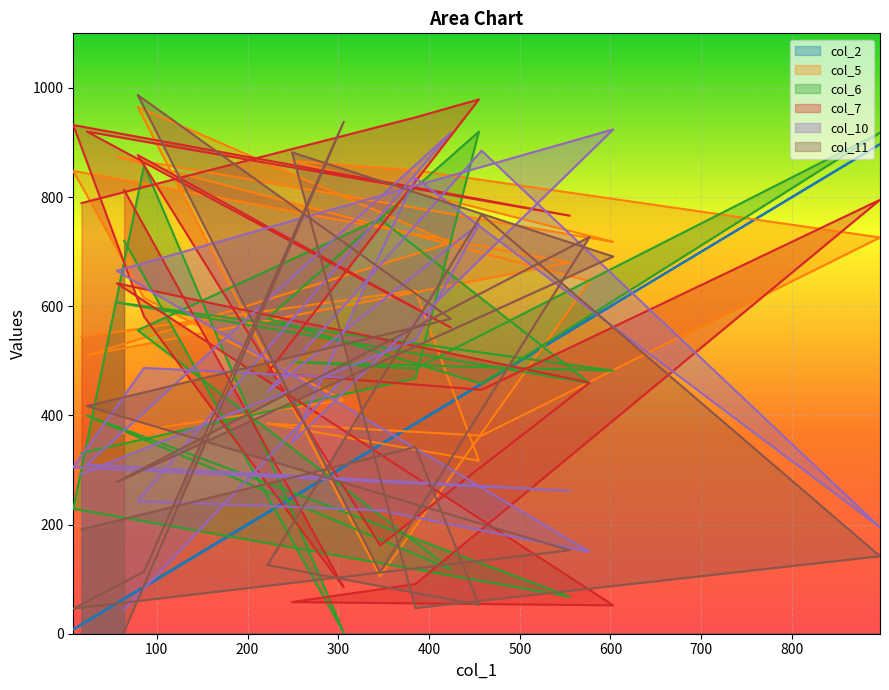

Reading left to right, extract all data points from this chart.

col_2: 17=17	385=385	455=455	222=222	458=458	897=897	385=385	249=249	603=603	56=56	577=577	346=346	79=79	424=424	23=23	555=555	8=8	86=86	306=306	64=64
col_5: 17=544	385=629	455=317	222=385	458=363	897=726	385=849	249=866	603=718	56=874	577=646	346=105	79=965	424=716	23=510	555=680	8=848	86=615	306=428	64=368
col_6: 17=331	385=468	455=920	222=578	458=458	897=918	385=486	249=498	603=482	56=607	577=459	346=760	79=556	424=118	23=400	555=68	8=229	86=858	306=2	64=720
col_7: 17=789	385=946	455=979	222=478	458=447	897=795	385=91	249=58	603=52	56=642	577=460	346=162	79=877	424=561	23=920	555=766	8=932	86=581	306=85	64=813
col_10: 17=293	385=538	455=751	222=443	458=885	897=195	385=835	249=350	603=924	56=665	577=150	346=226	79=243	424=918	23=310	555=262	8=305	86=487	306=469	64=44
col_11: 17=191	385=342	455=53	222=126	458=768	897=142	385=47	249=882	603=691	56=278	577=727	346=113	79=987	424=577	23=417	555=153	8=46	86=114	306=938	64=4